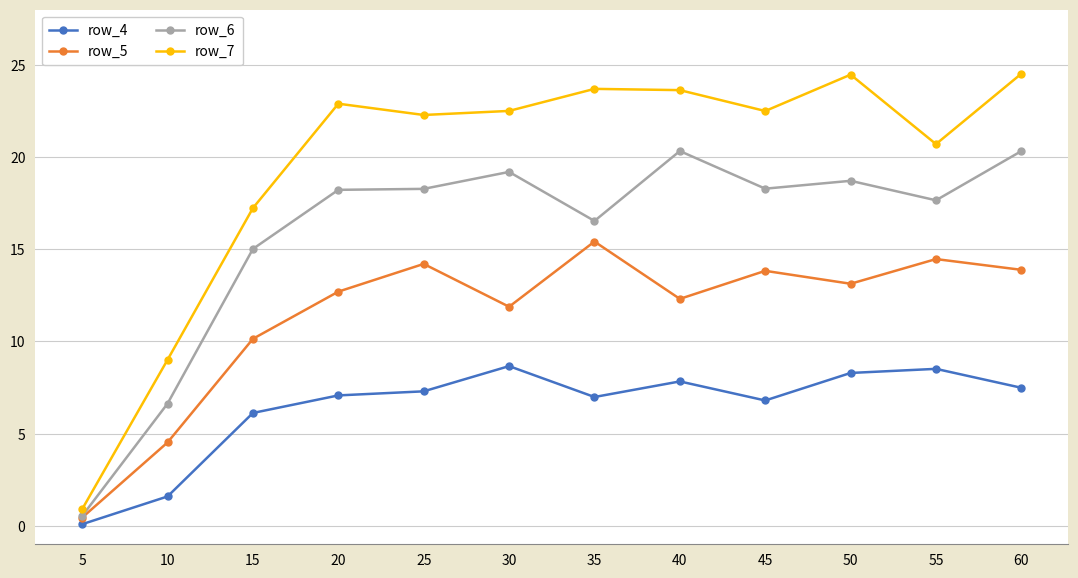

True or false: row_6 has a value of 3.7 at 45.

False